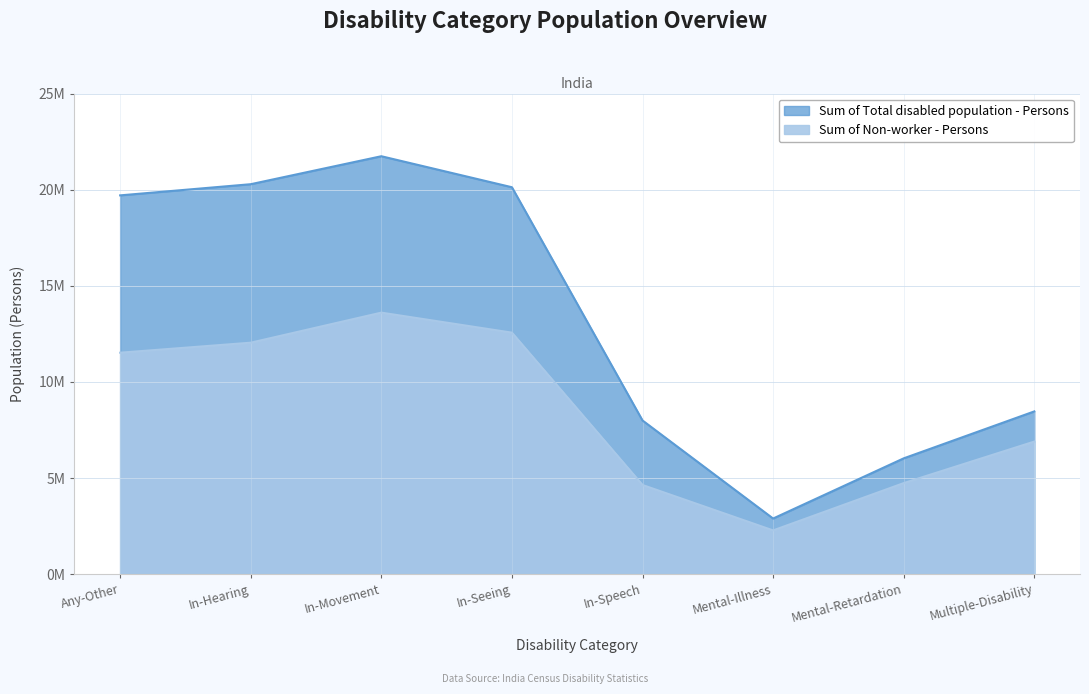

What is the label of the 2nd point from the right?

Mental-Retardation